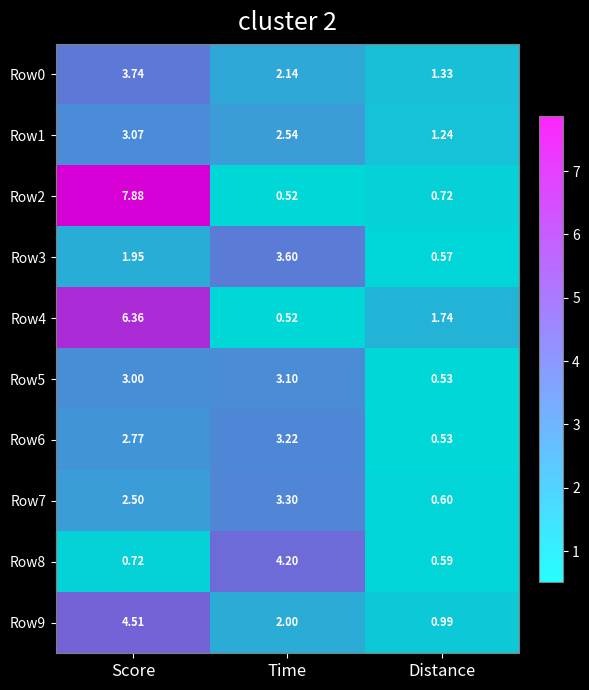

Which category has the lowest value in the Row3 series?

Distance